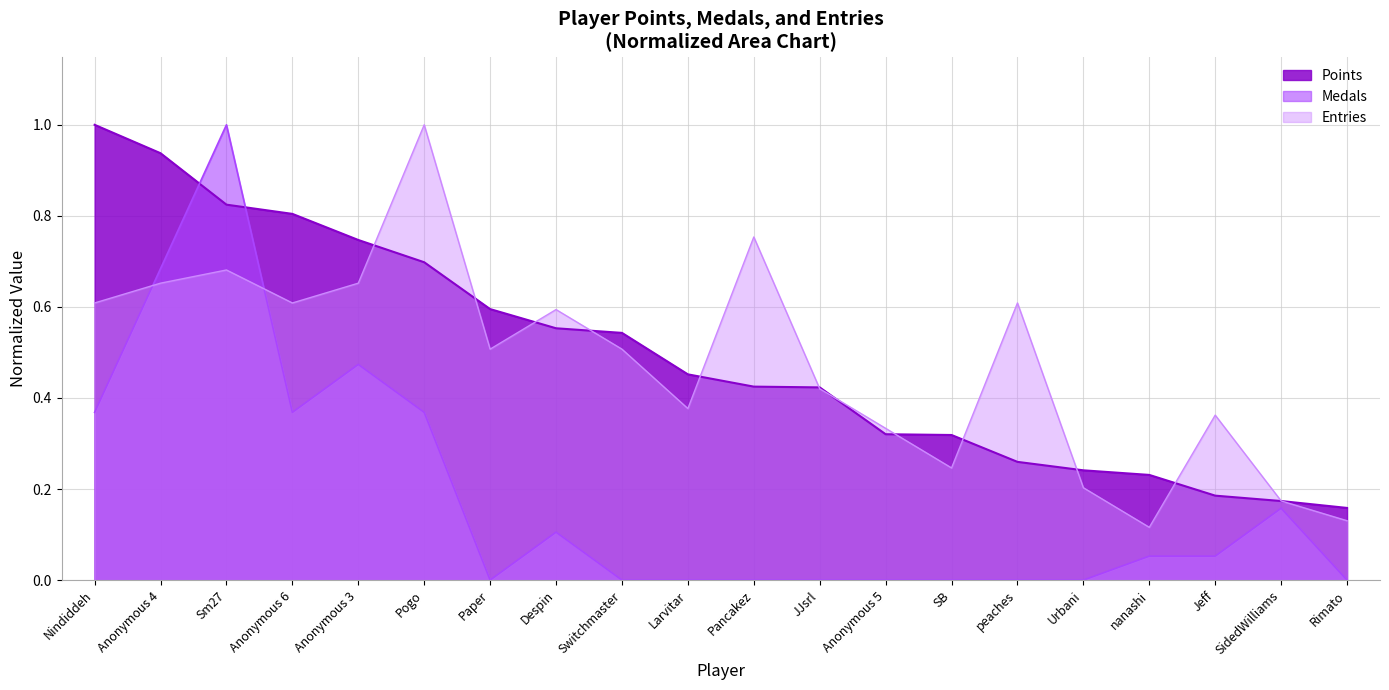

Rank the categories by Entries value from lowest to highest.

nanashi, Rimato, SidedWilliams, Urbani, SB, Anonymous 5, Jeff, Larvitar, JJsrl, Paper, Switchmaster, Despin, Nindiddeh, Anonymous 6, peaches, Anonymous 4, Anonymous 3, Sm27, Pancakez, Pogo